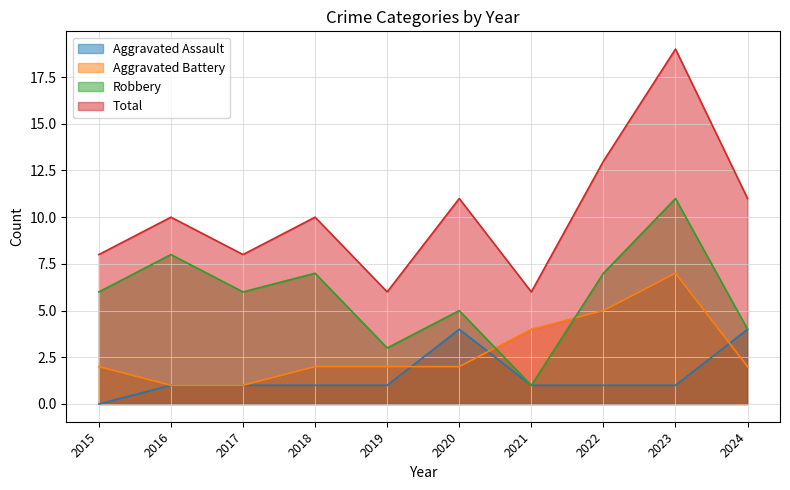

What is the difference between the highest and lowest values at 2020?

9